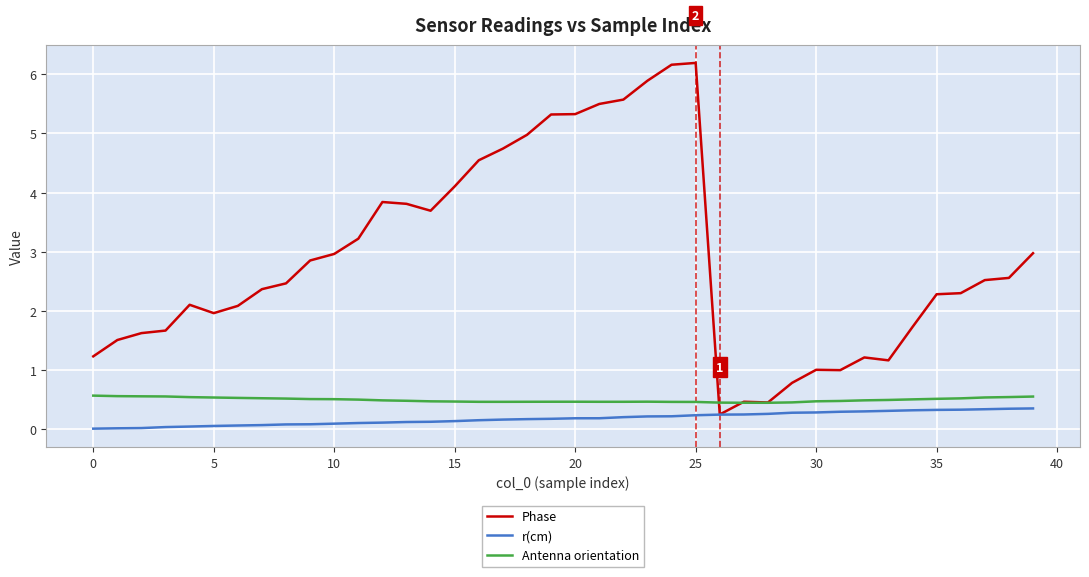

Which series has the largest total across all categories?

Phase